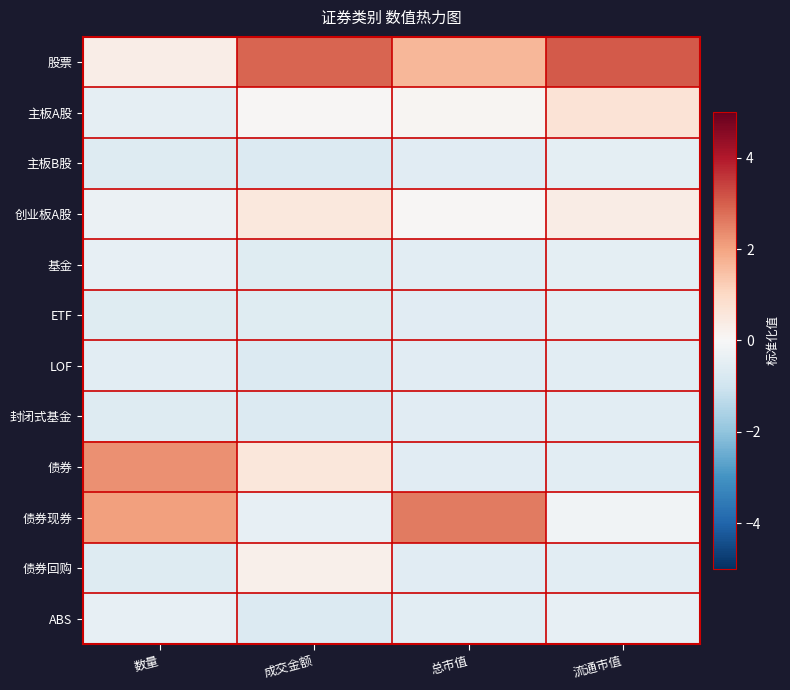

At 成交金额, list the series in order from largest to smallest.

股票, 债券, 创业板A股, 债券回购, 主板A股, 债券现券, 基金, ETF, ABS, LOF, 主板B股, 封闭式基金